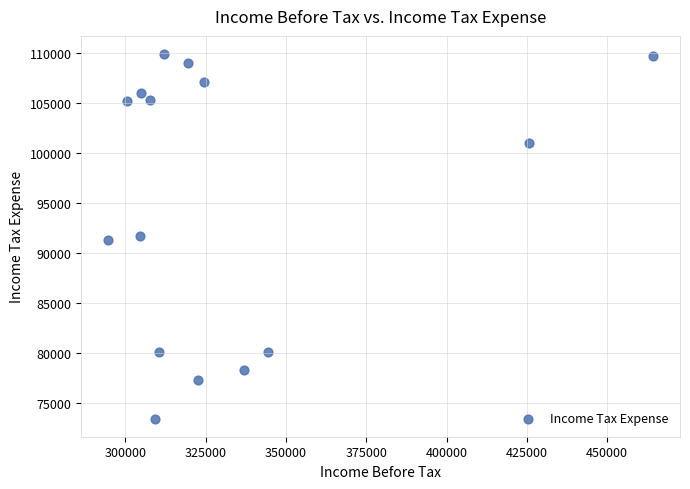

What is the range of X values (max minus min)?

169400